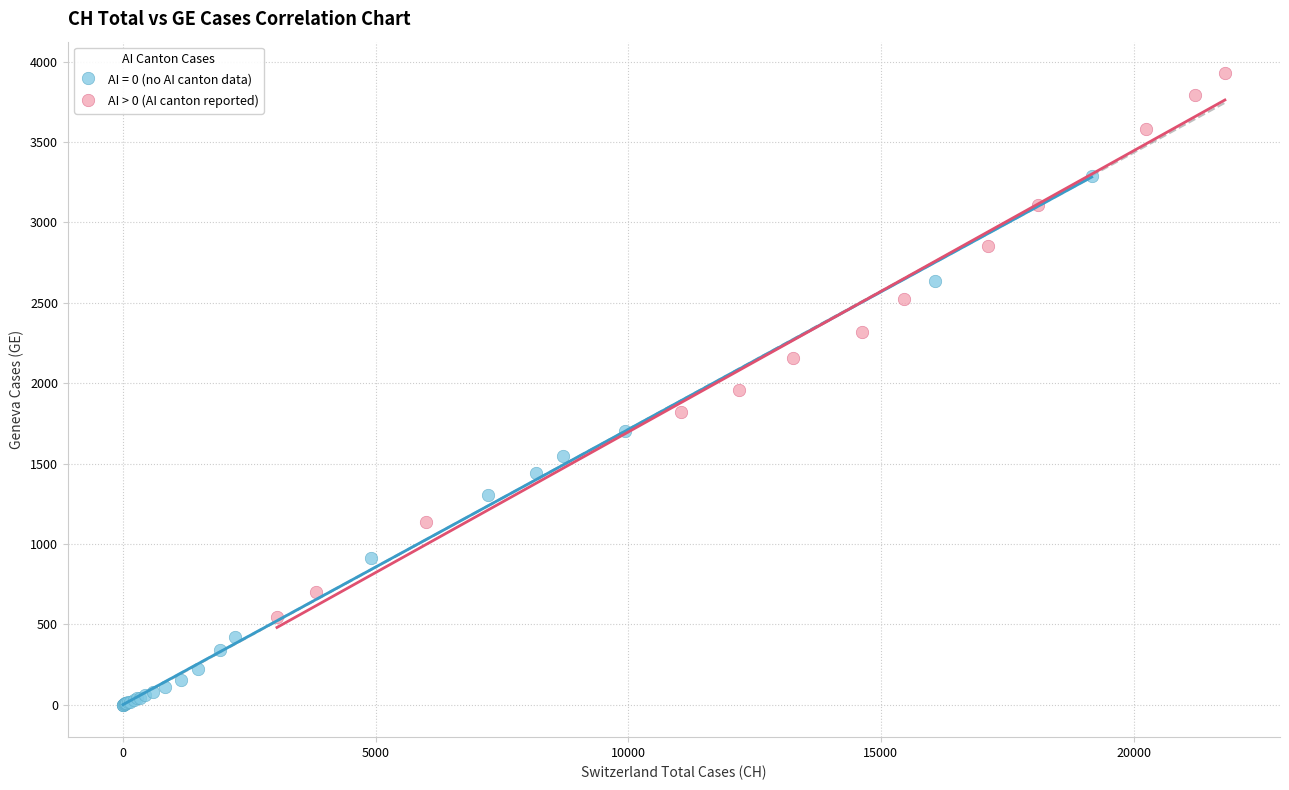

Which series reaches the minimum Y coordinate?

AI = 0 (no AI canton data)